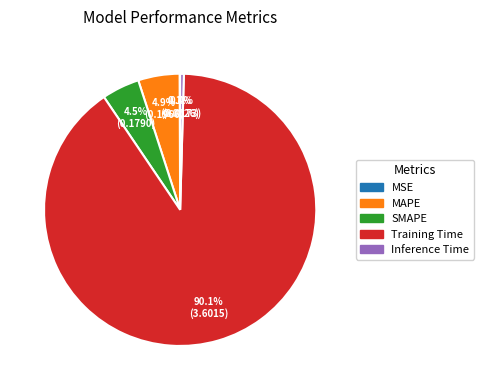

Which has a higher value, Inference Time or SMAPE?

SMAPE